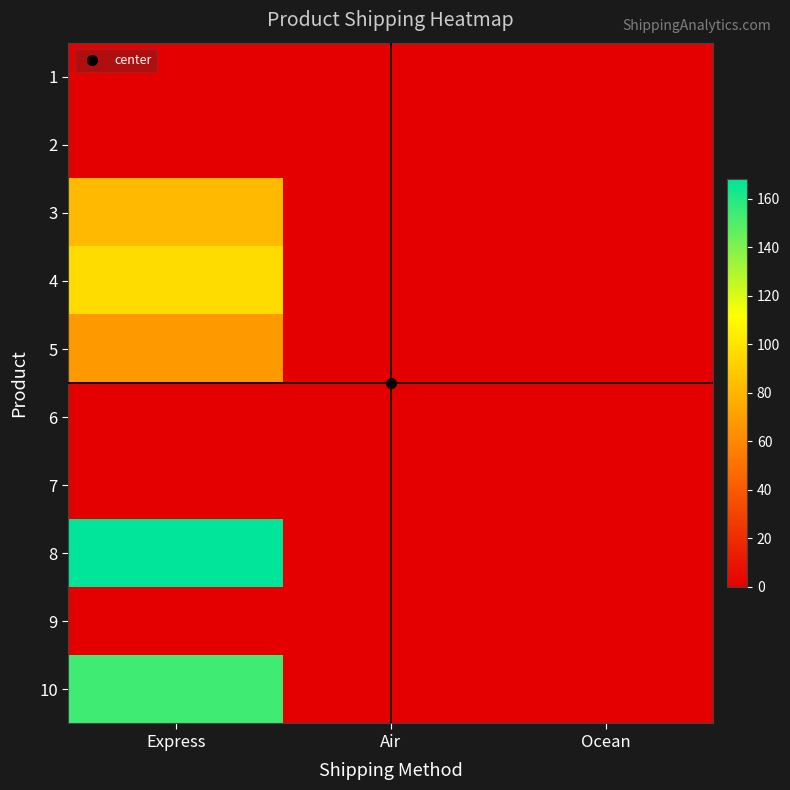

At how many categories does at least one series exceed 74?

1